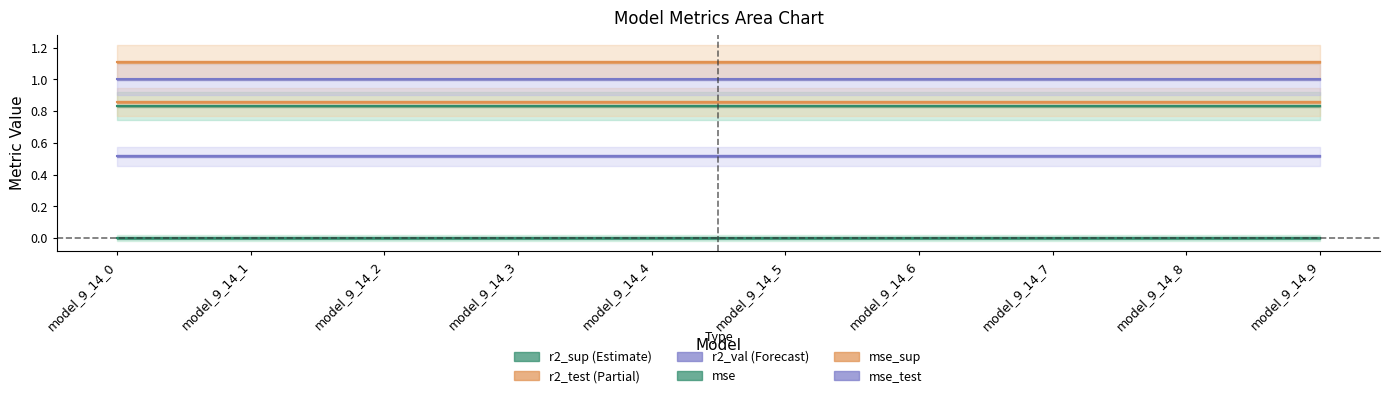

Which series changed the most between model_9_14_5 and model_9_14_8?

r2_sup